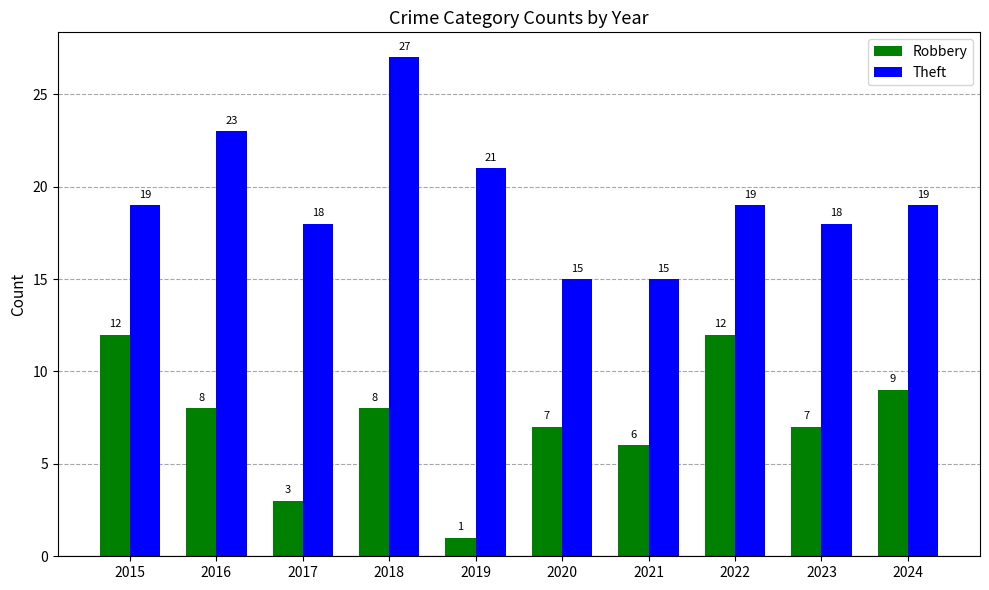

Which series has the widest spread of values?

Theft